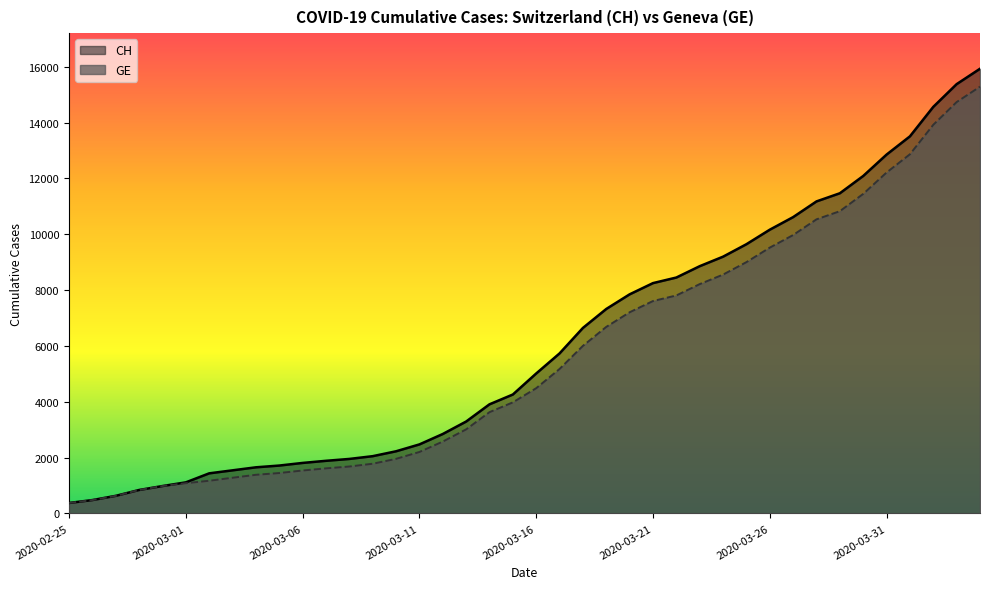

Rank the series by their average value, from highest to lowest.

CH, GE